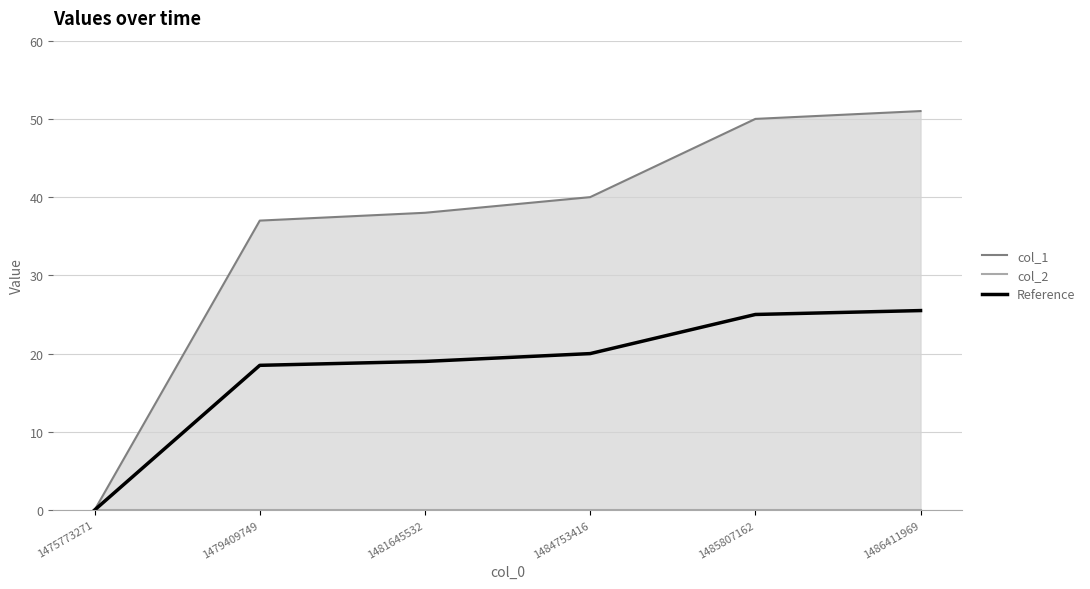

Reading left to right, list all the values displayed in this chart.

col_1: 0.0	37.0	38.0	40.0	50.0	51.0
col_2: 0.0	0.0	0.0	0.0	0.0	0.0
Reference: 0.0	18.5	19.0	20.0	25.0	25.5